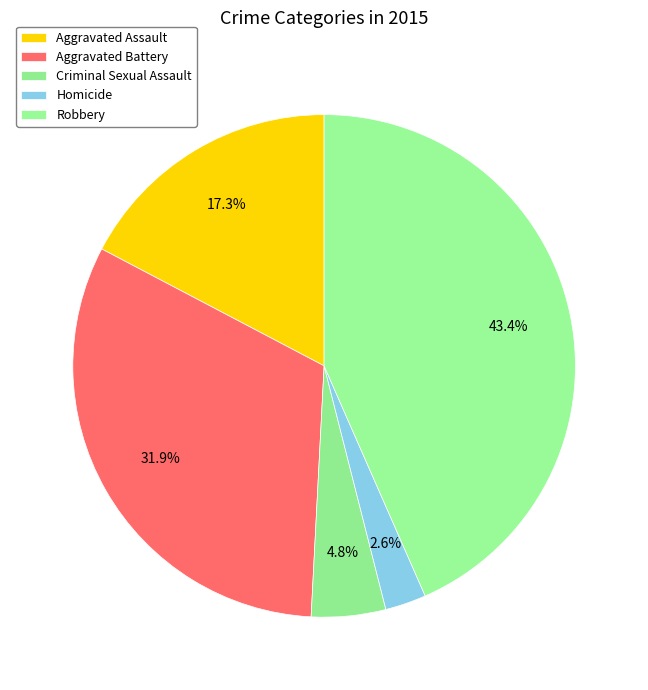

Is there a majority slice in this chart?

No